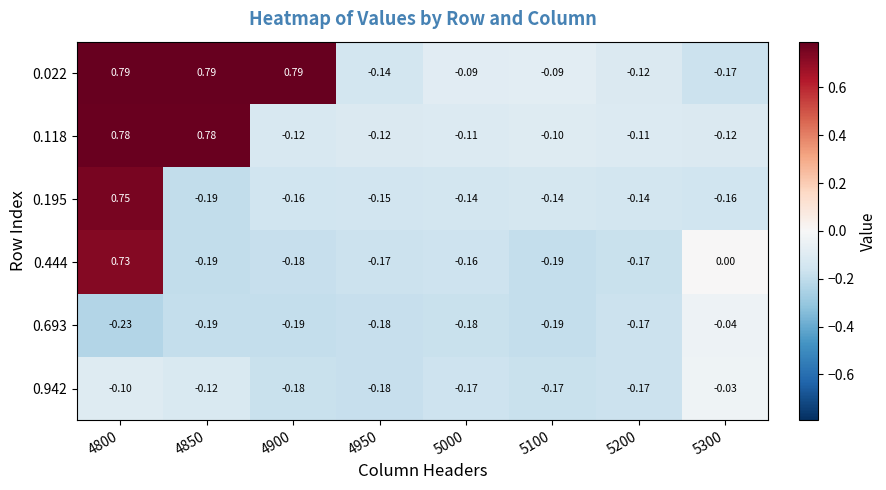

Which series has the widest spread of values?

0.022